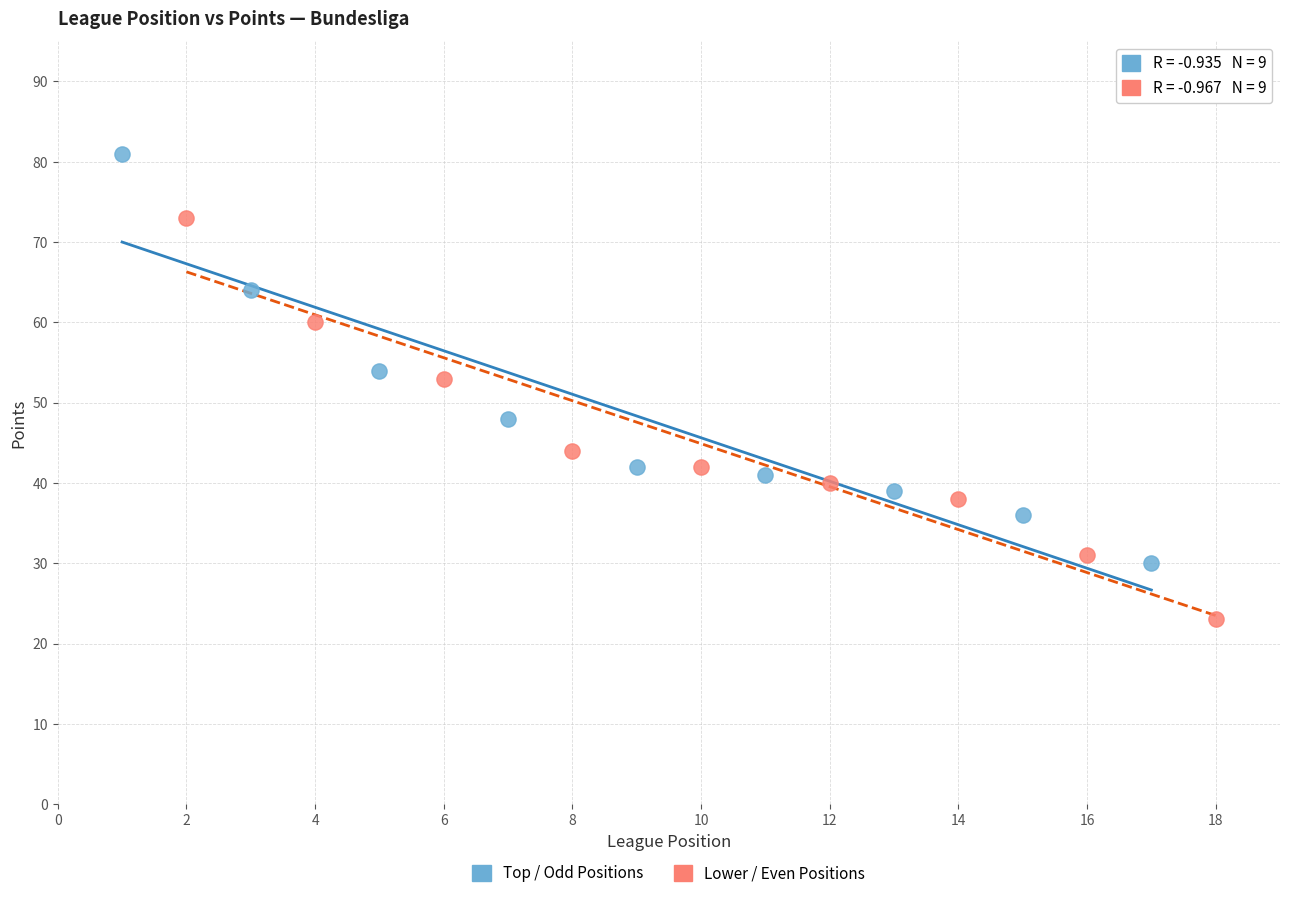

Which series contains the highest Y value?

Top / Odd Positions